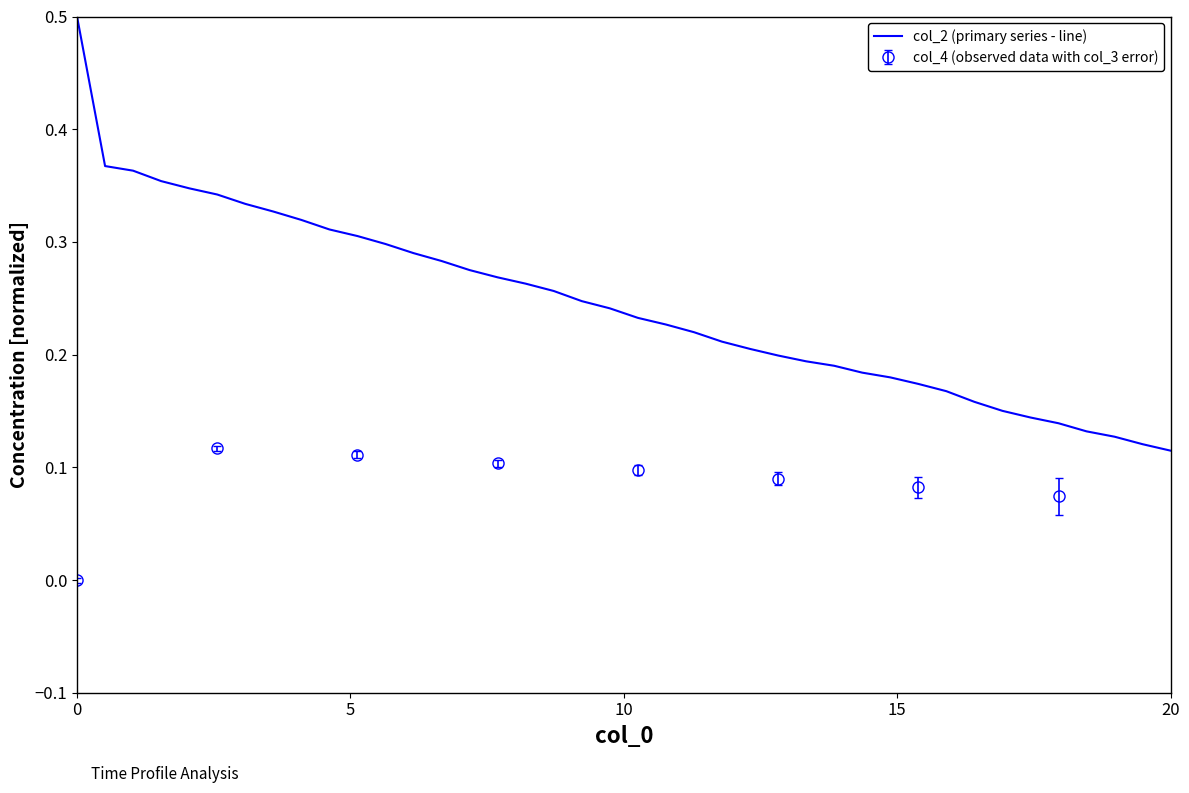

Is it true that col_2 (primary series - line) equals 0.2 at 20?

False